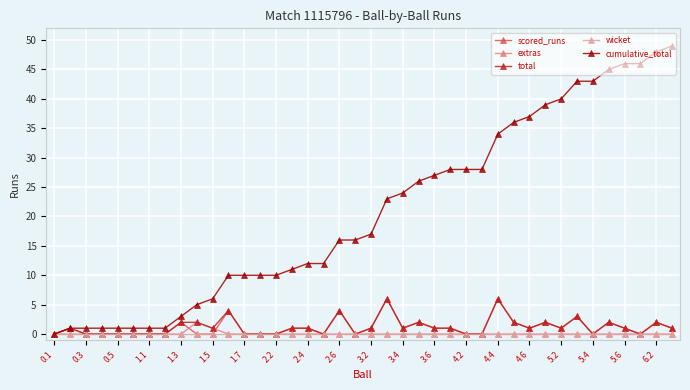

Which series ends up on top after the final intersection of extras and scored_runs?

scored_runs